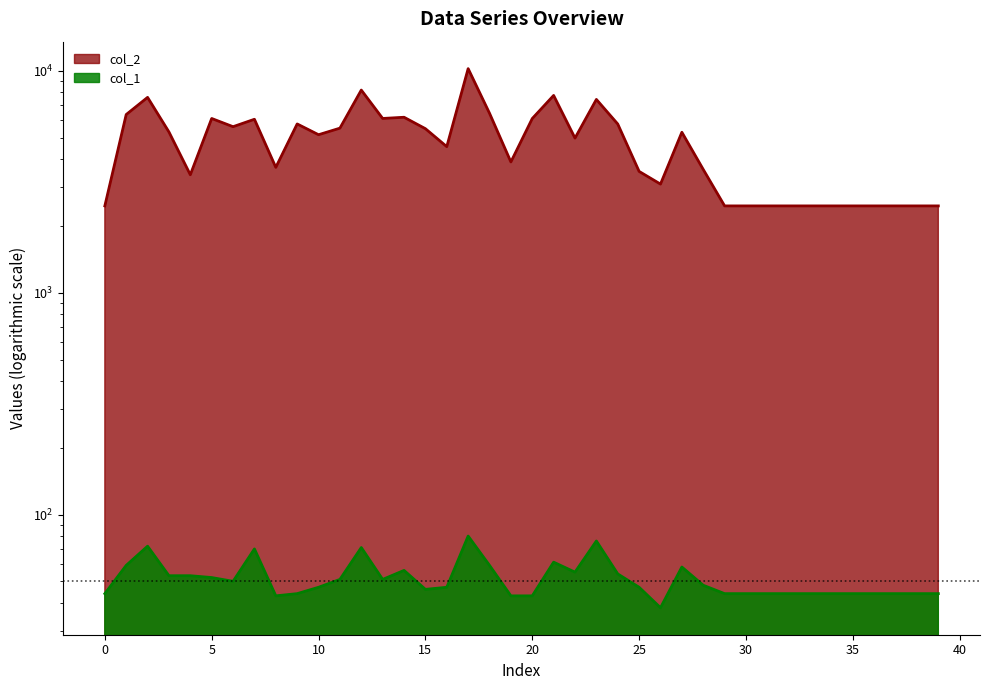

True or false: col_2 and col_1 cross at least once.

False